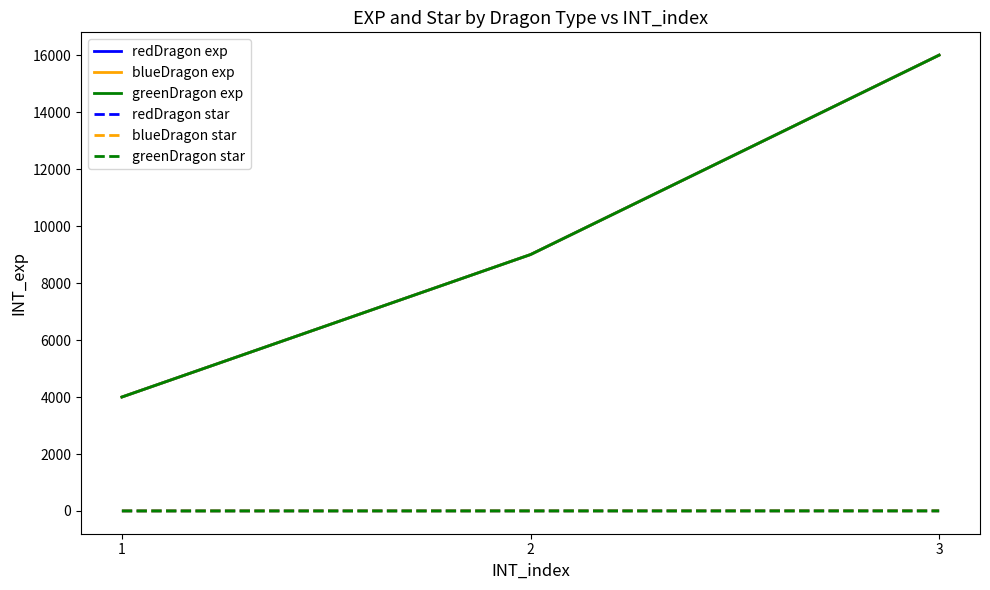

What is the difference between the second highest and minimum values in the blueDragon exp series?

5000